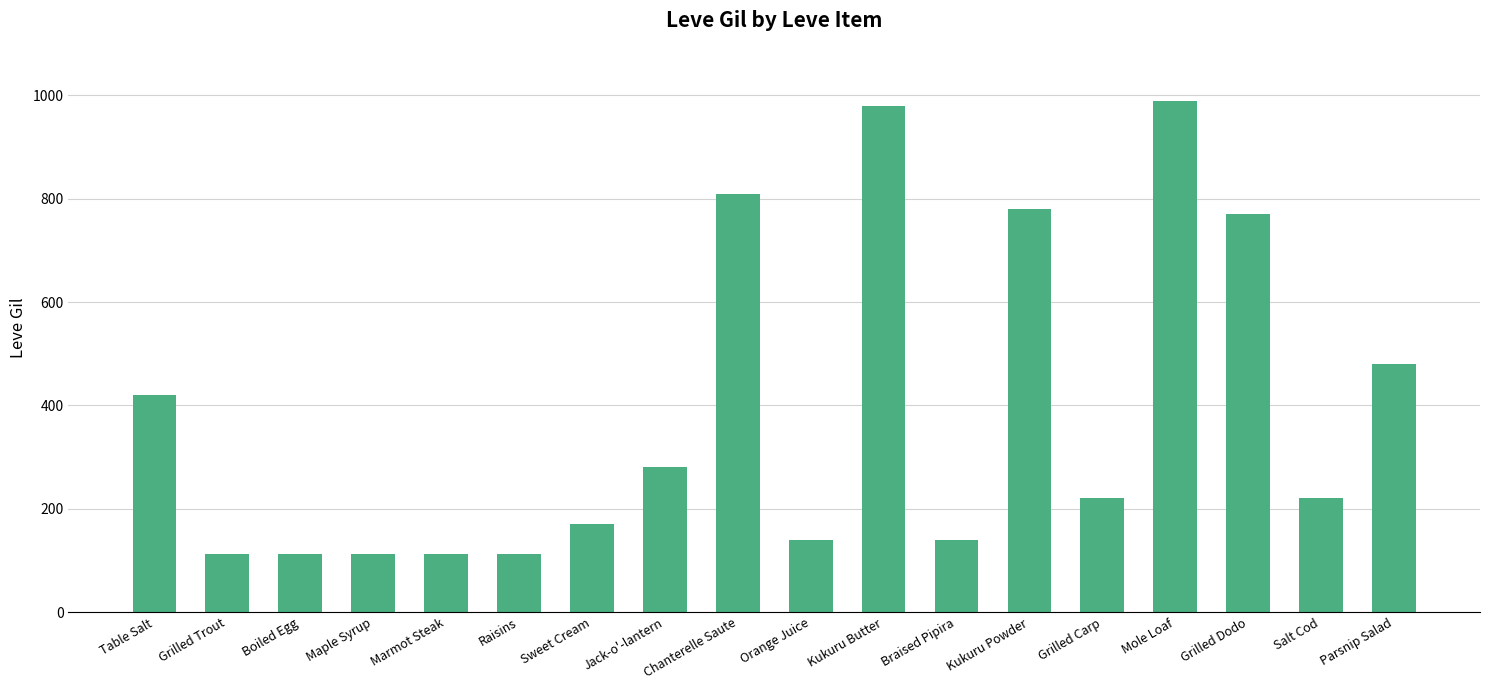

The chart shows a value of 77 at Grilled Trout. True or false?

False